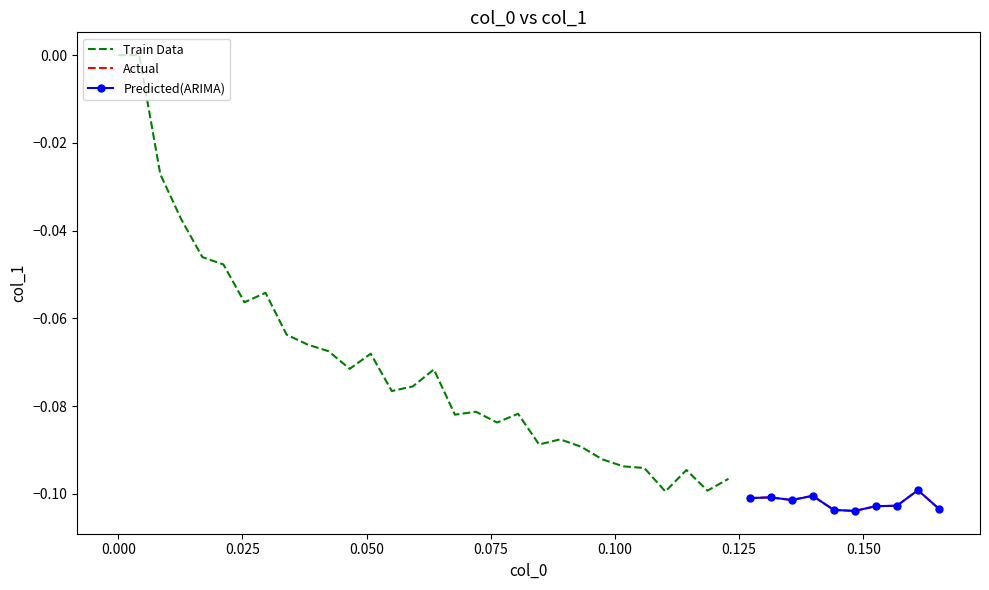

Reading left to right, what are all the values shown in this chart?

0.0=-0.0	0.00423729=-0.0	0.00847458=-0.0	0.0127119=-0.0	0.0169492=-0.0	0.0211864=-0.0	0.0254237=-0.1	0.029661=-0.1	0.0338983=-0.1	0.0381356=-0.1	0.0423729=-0.1	0.0466102=-0.1	0.0508475=-0.1	0.0550847=-0.1	0.059322=-0.1	0.0635593=-0.1	0.0677966=-0.1	0.0720339=-0.1	0.0762712=-0.1	0.0805085=-0.1	0.0847458=-0.1	0.0889831=-0.1	0.0932203=-0.1	0.0974576=-0.1	0.101695=-0.1	0.105932=-0.1	0.110169=-0.1	0.114407=-0.1	0.118644=-0.1	0.122881=-0.1	0.127119=-0.1	0.131356=-0.1	0.135593=-0.1	0.139831=-0.1	0.144068=-0.1	0.148305=-0.1	0.152542=-0.1	0.15678=-0.1	0.161017=-0.1	0.165254=-0.1